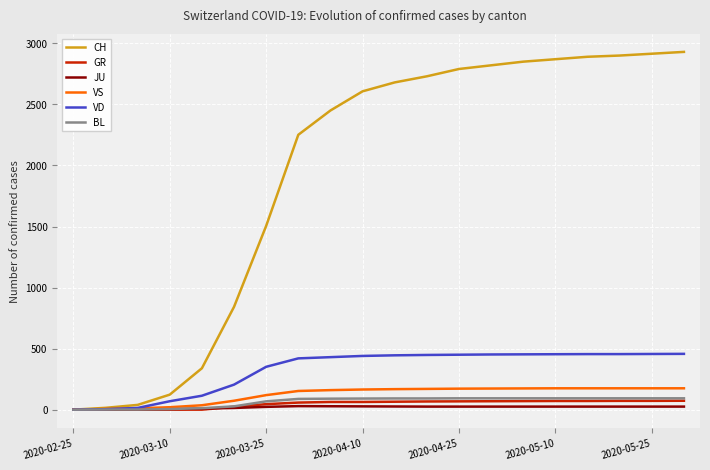

What is the highest value of the GR series?

73